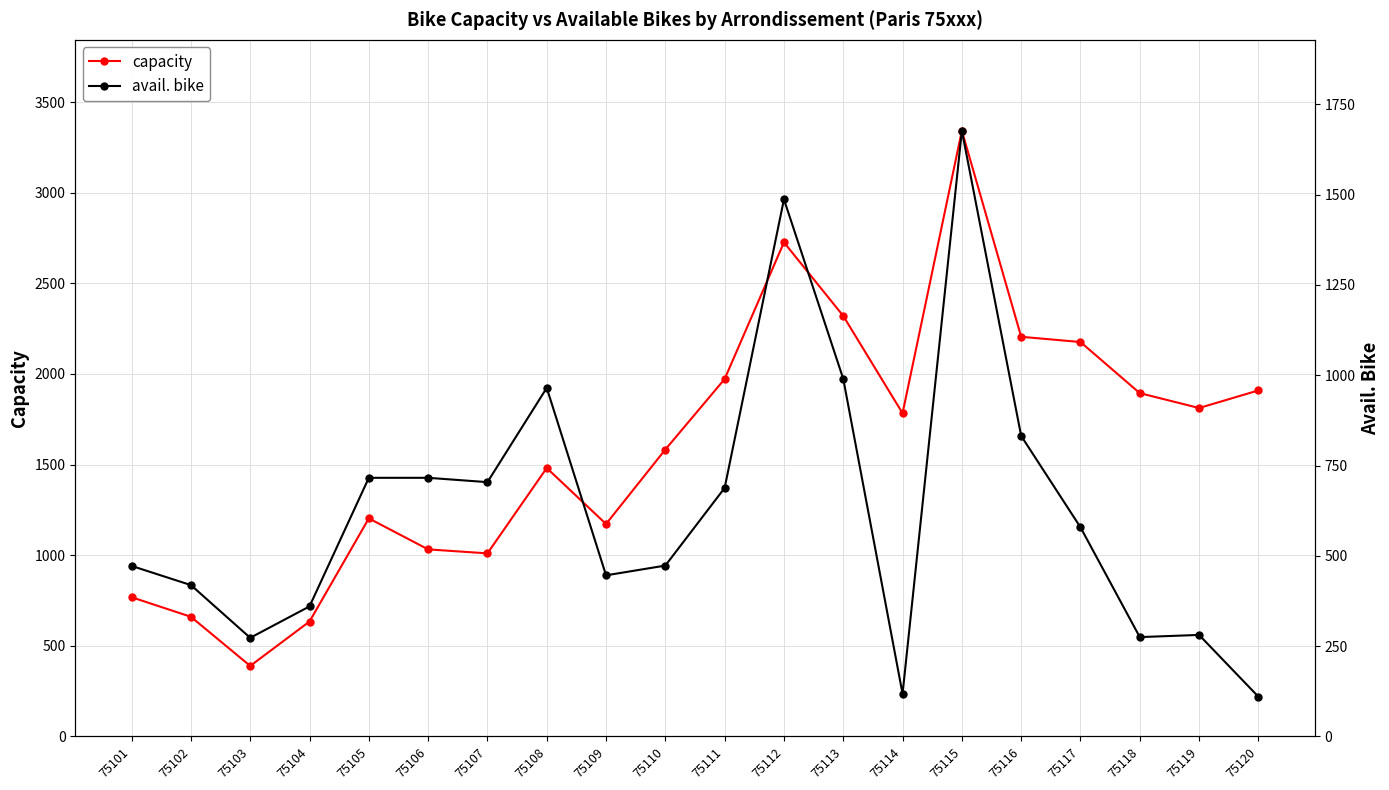

At 75117, list the series in order from smallest to largest.

avail. bike, capacity